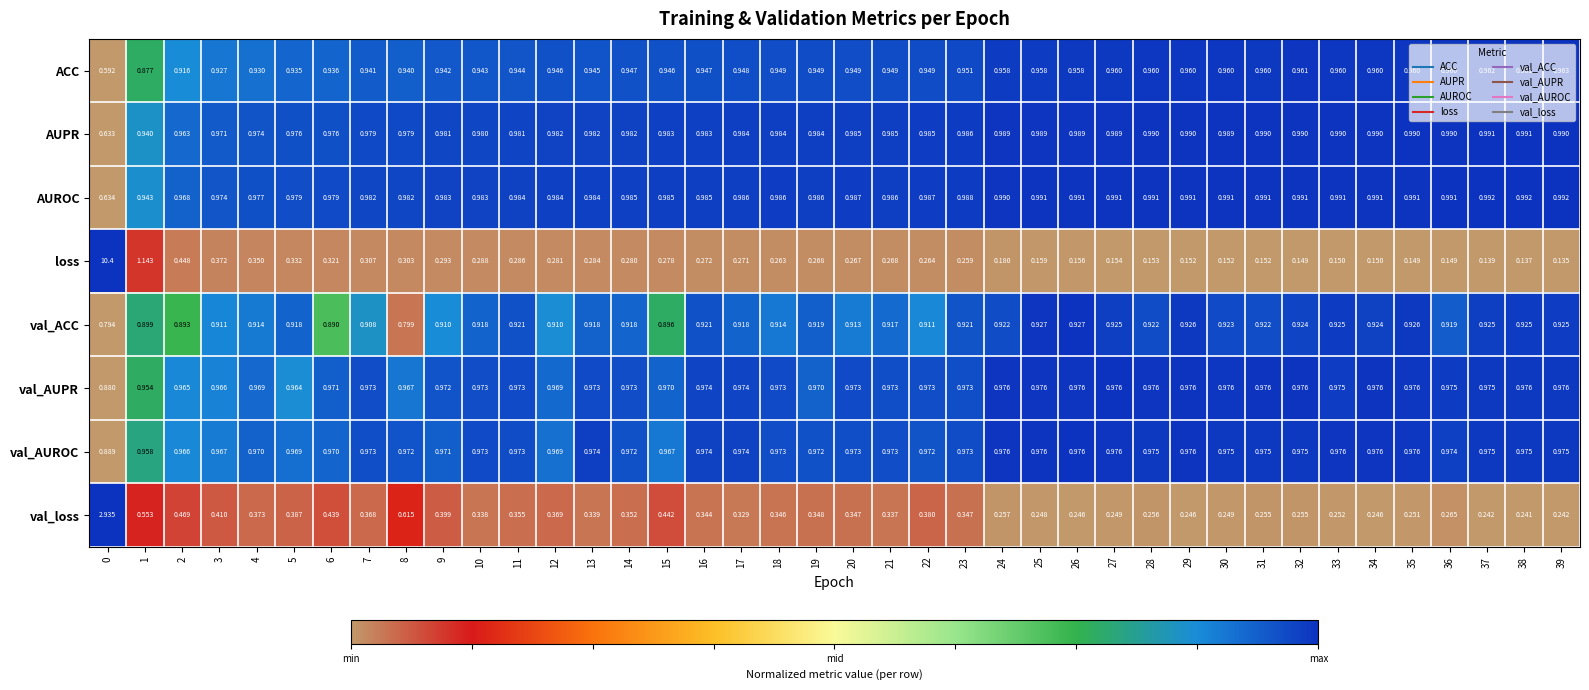

Which series has the largest range (max minus min)?

loss